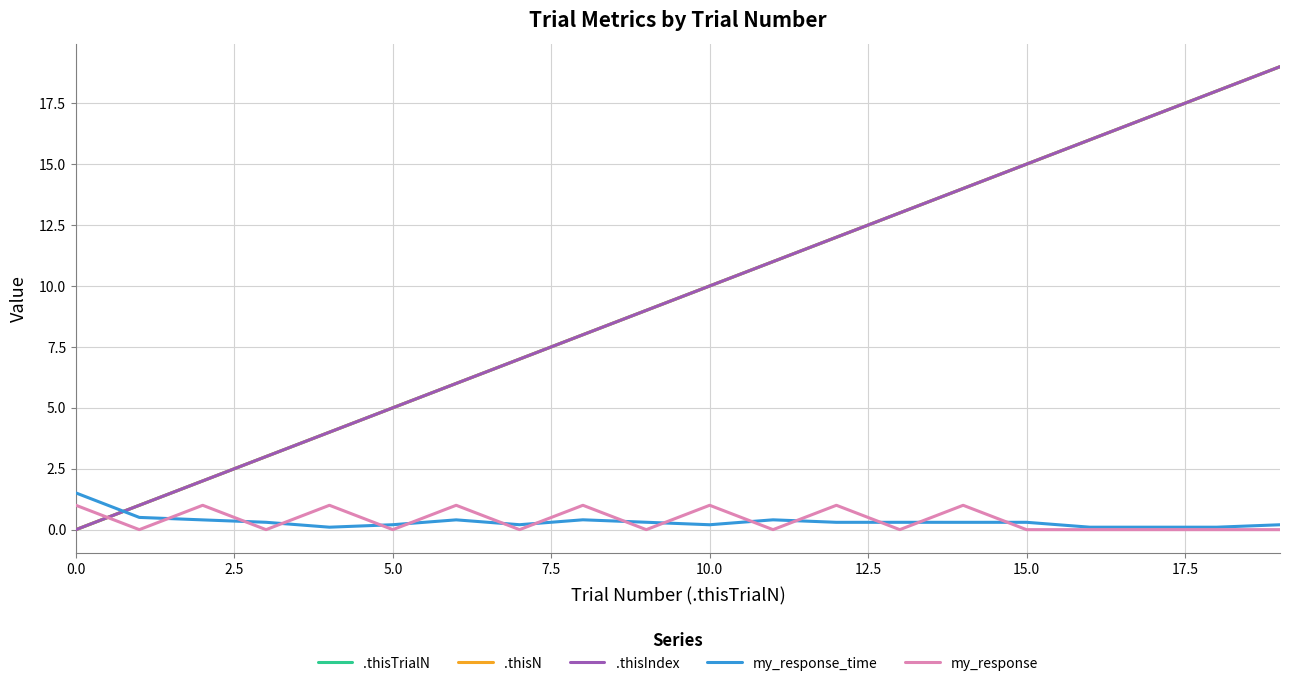

True or false: my_response_time and .thisIndex cross at least once.

True